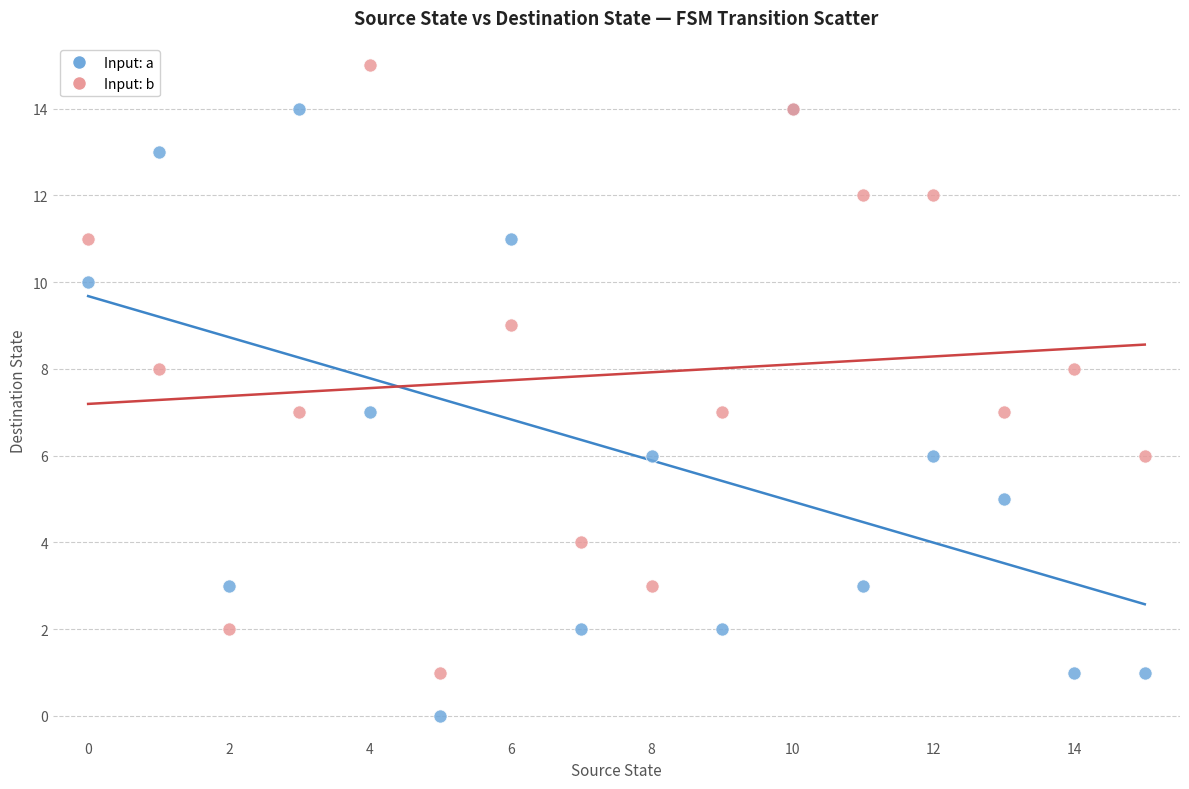

Which series contains the highest Y value?

Input: b